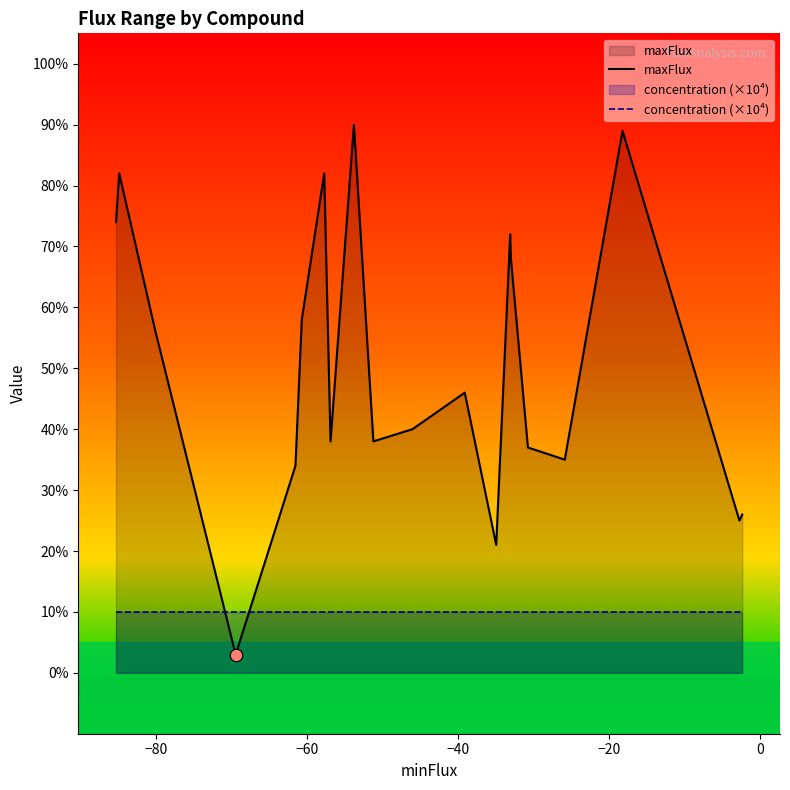

True or false: maxFlux and concentration (×10⁴) intersect in this chart.

True